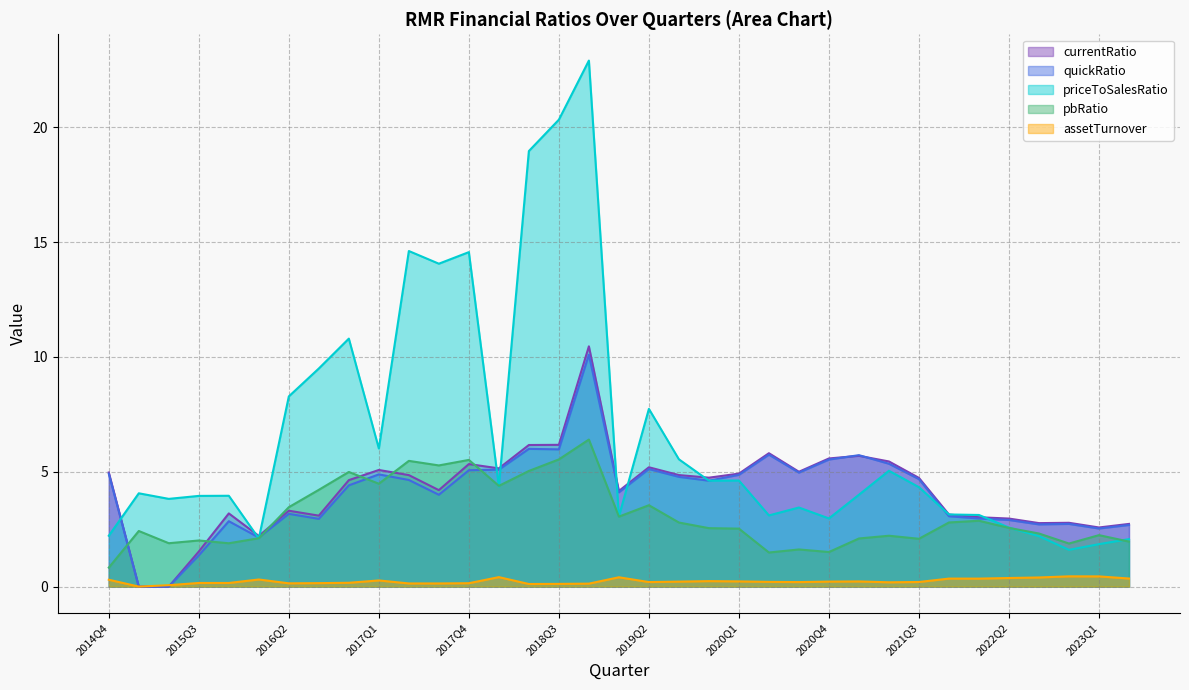

Reading left to right, list all the values displayed in this chart.

currentRatio: 5.0	0.0	0.0	1.5	3.2	2.2	3.3	3.1	4.6	5.1	4.9	4.2	5.3	5.1	6.2	6.2	10.5	4.2	5.2	4.9	4.7	4.9	5.8	5.0	5.6	5.7	5.4	4.7	3.1	3.0	3.0	2.8	2.8	2.6	2.7
quickRatio: 4.9	0.0	0.0	1.4	2.8	2.1	3.2	2.9	4.4	4.9	4.6	4.0	5.1	5.1	6.0	6.0	10.1	4.1	5.1	4.8	4.6	4.9	5.7	5.0	5.5	5.7	5.3	4.7	3.1	3.0	2.9	2.7	2.7	2.5	2.7
priceToSalesRatio: 2.2	4.1	3.8	3.9	4.0	2.1	8.3	9.5	10.8	6.0	14.6	14.1	14.6	4.4	19.0	20.3	22.9	3.1	7.7	5.5	4.6	4.6	3.1	3.4	3.0	4.0	5.0	4.3	3.1	3.1	2.6	2.2	1.6	1.8	2.1
pbRatio: 0.8	2.4	1.9	2.0	1.9	2.1	3.5	4.2	5.0	4.5	5.5	5.3	5.5	4.4	5.0	5.5	6.4	3.0	3.5	2.8	2.5	2.5	1.5	1.6	1.5	2.1	2.2	2.1	2.8	2.9	2.6	2.3	1.9	2.2	2.0
assetTurnover: 0.3	0.0	0.1	0.2	0.2	0.3	0.1	0.2	0.2	0.3	0.1	0.1	0.1	0.4	0.1	0.1	0.1	0.4	0.2	0.2	0.2	0.2	0.2	0.2	0.2	0.2	0.2	0.2	0.3	0.3	0.4	0.4	0.4	0.4	0.4